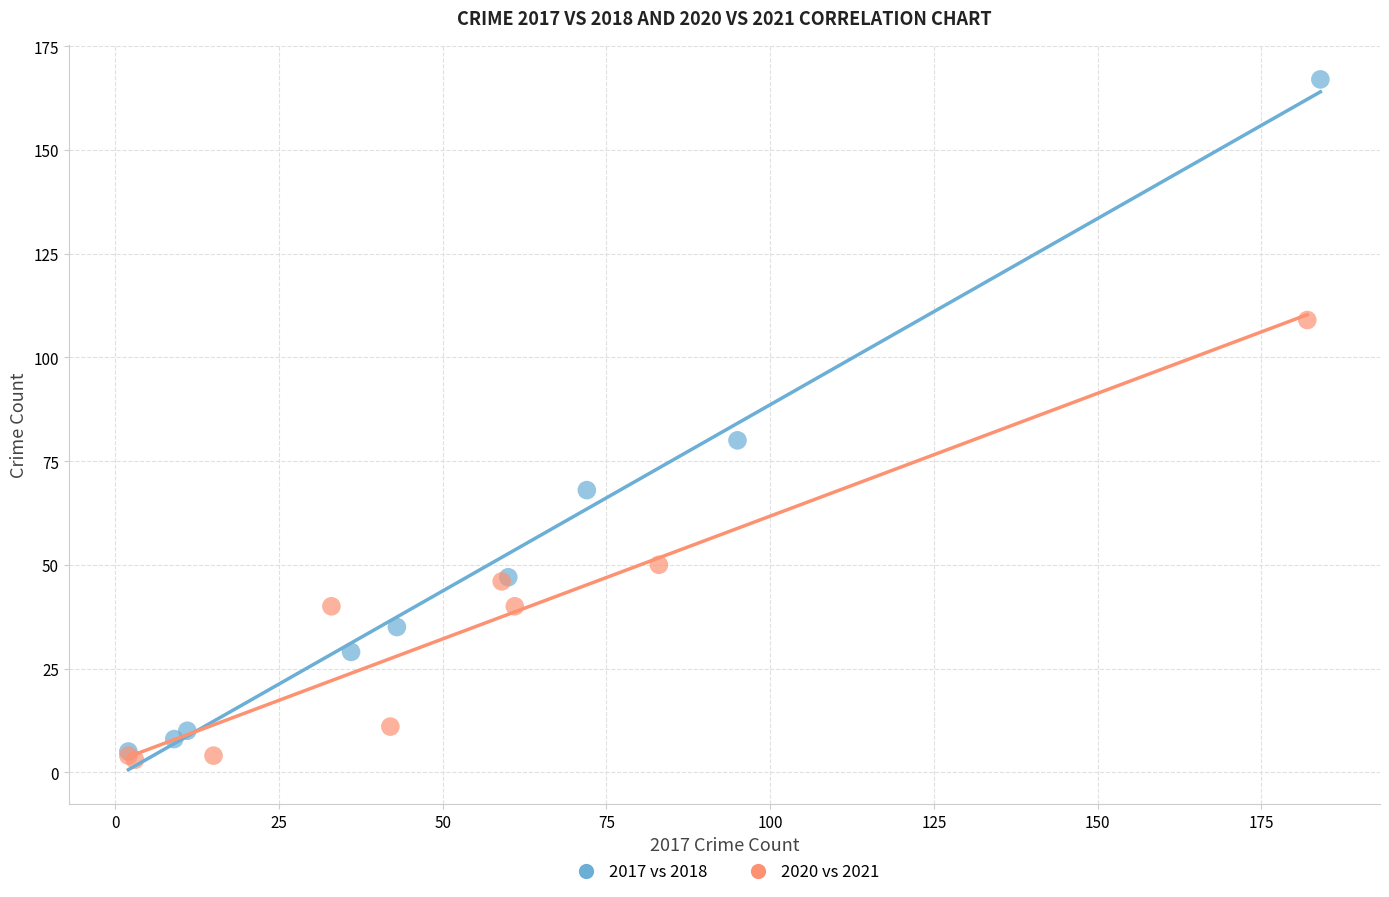

Which series reaches the maximum Y coordinate?

2017 vs 2018